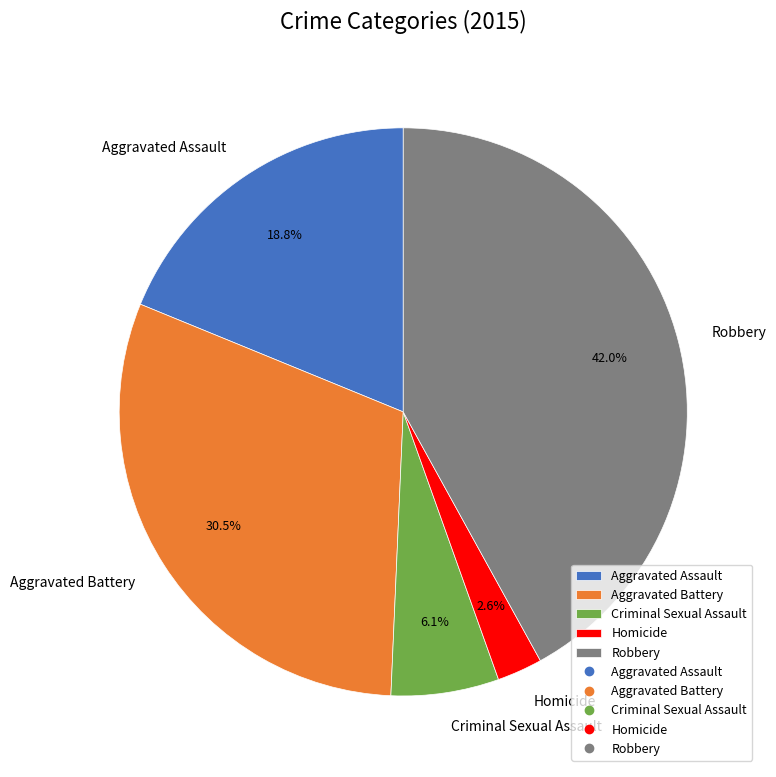

To the nearest percent, what is the difference between the largest and smallest slice percentages?

39%